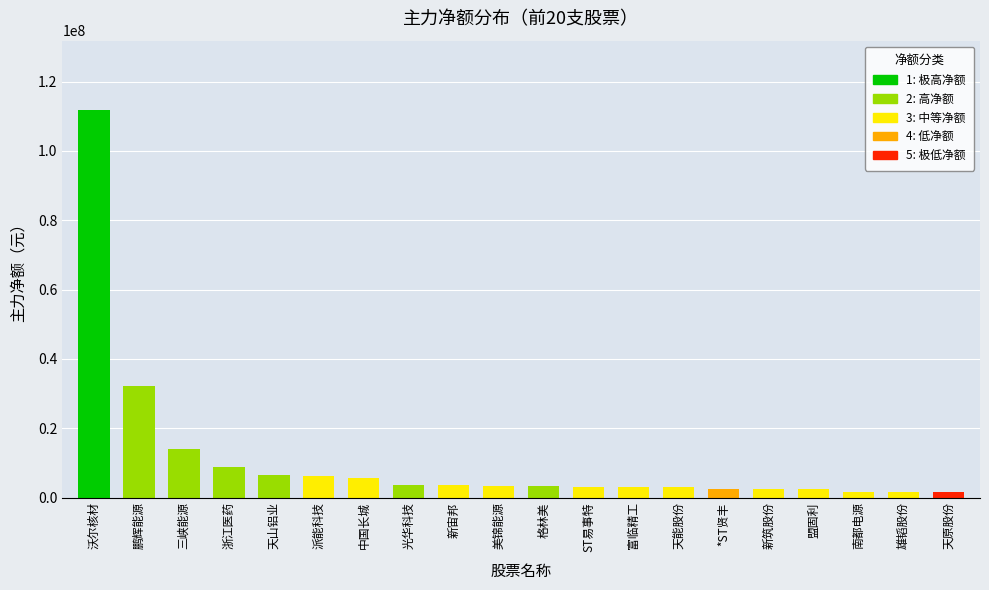

The value at 三峡能源 is 14033986. True or false?

True